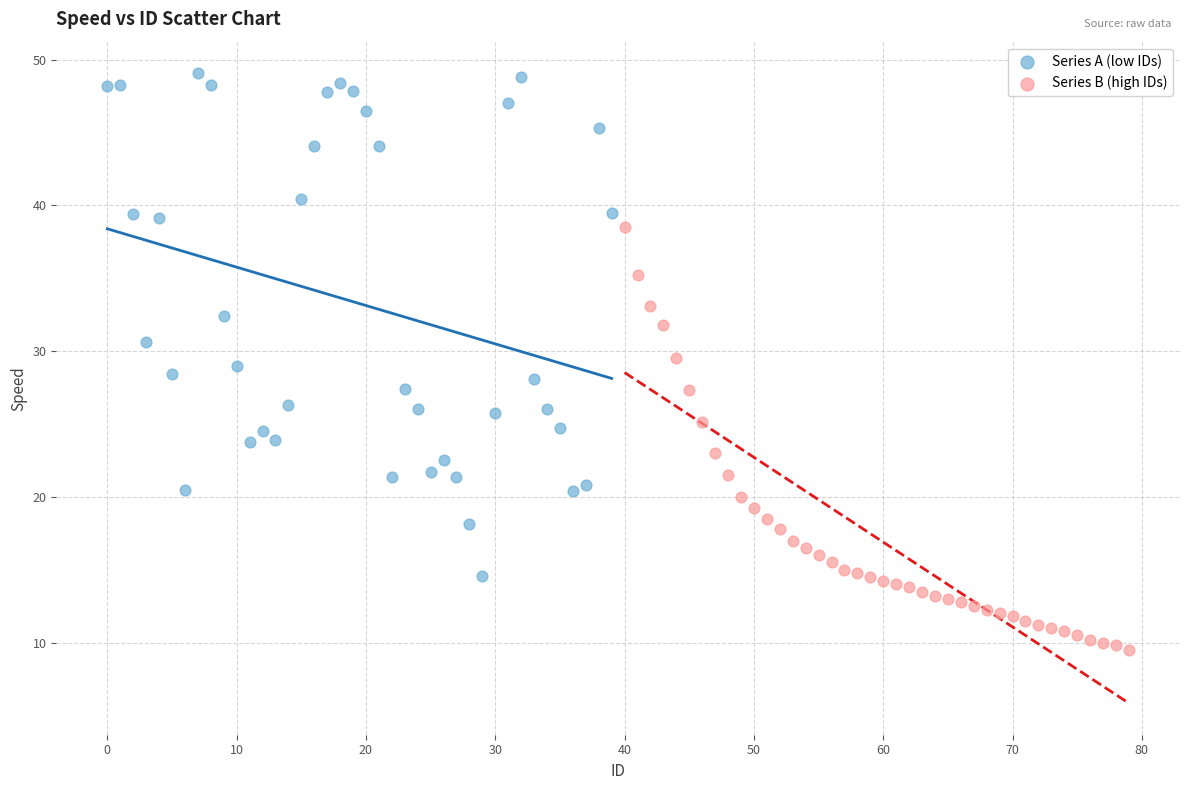

Which series has the largest Y range (max minus min)?

Series A (low IDs)